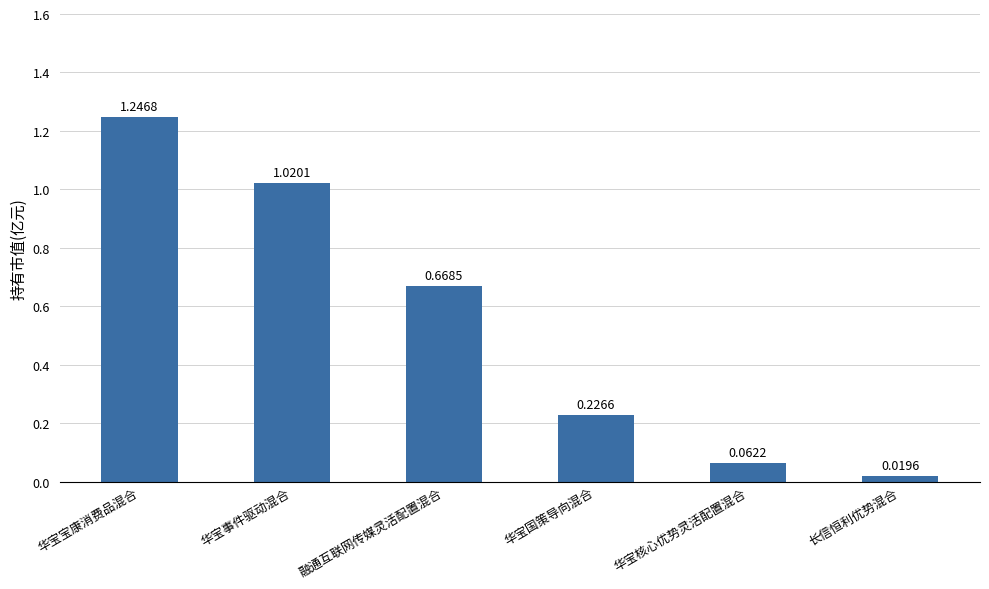

Which label corresponds to the largest value in the chart?

华宝宝康消费品混合